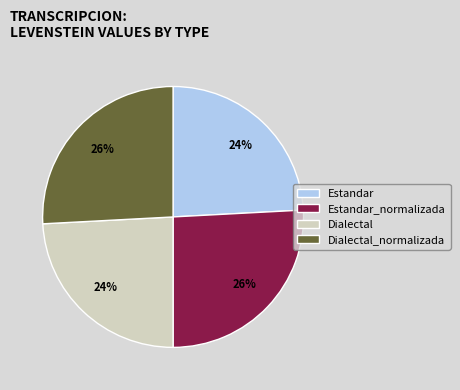

Is Estandar the majority of the pie?

No